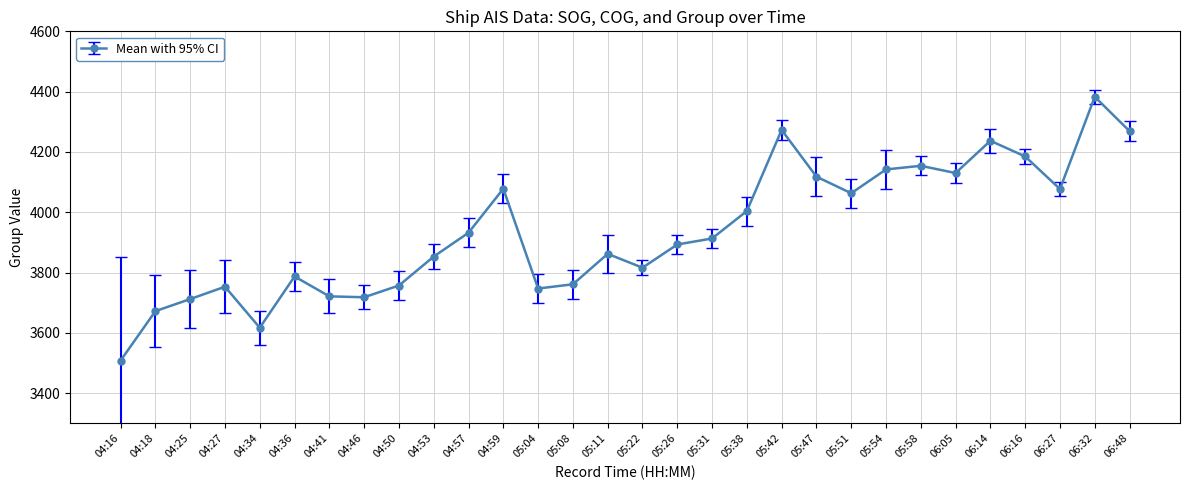

The value at 05:42 is 2909. True or false?

False